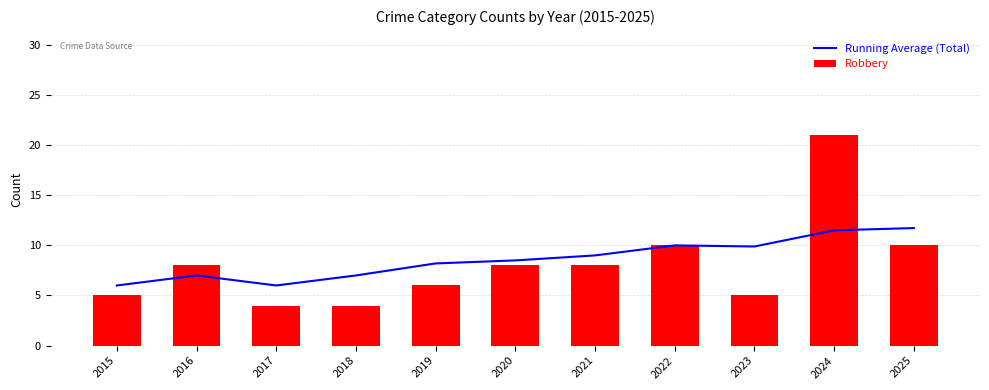

Is the value of Robbery at 2023 greater than the value of Running Average (Total) at 2022?

No